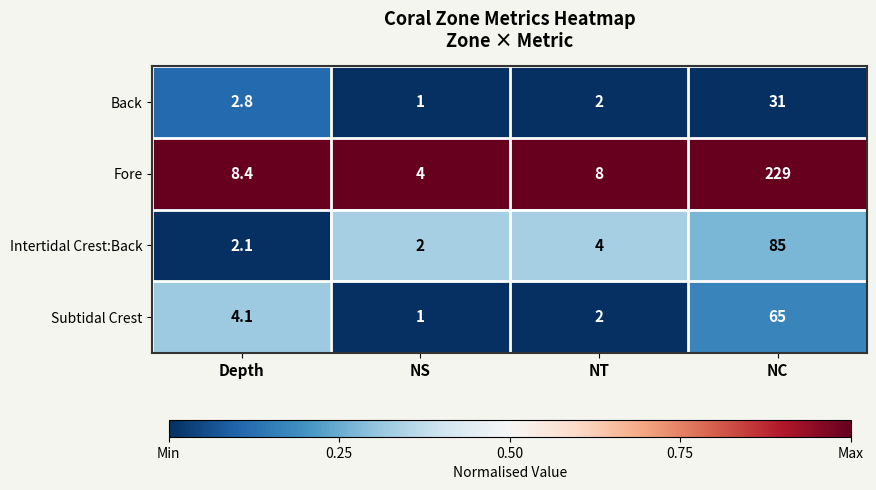

What is the sum of all Back values?

36.8